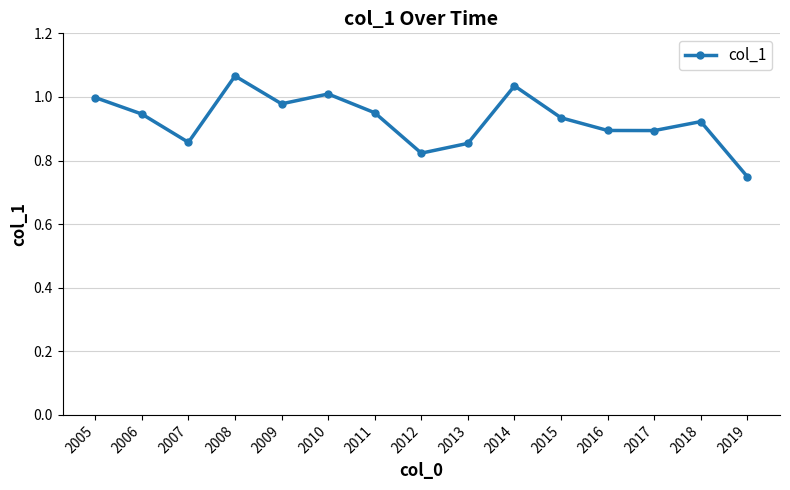

What is the difference between the maximum and minimum values?

0.3